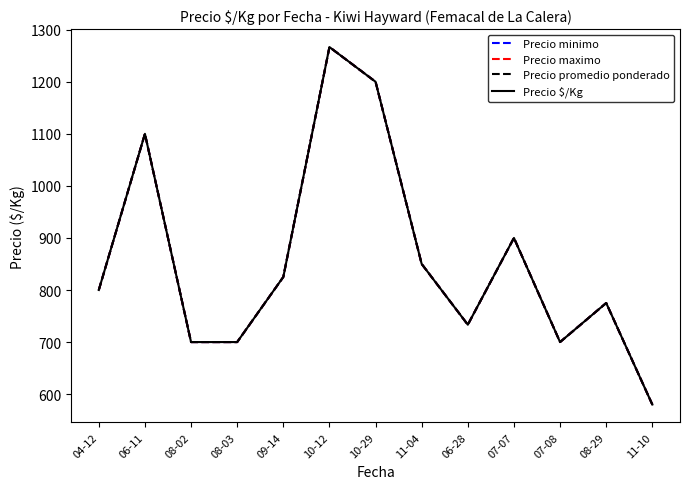

Is it true that Precio minimo equals 850.0 at 11-04?

True